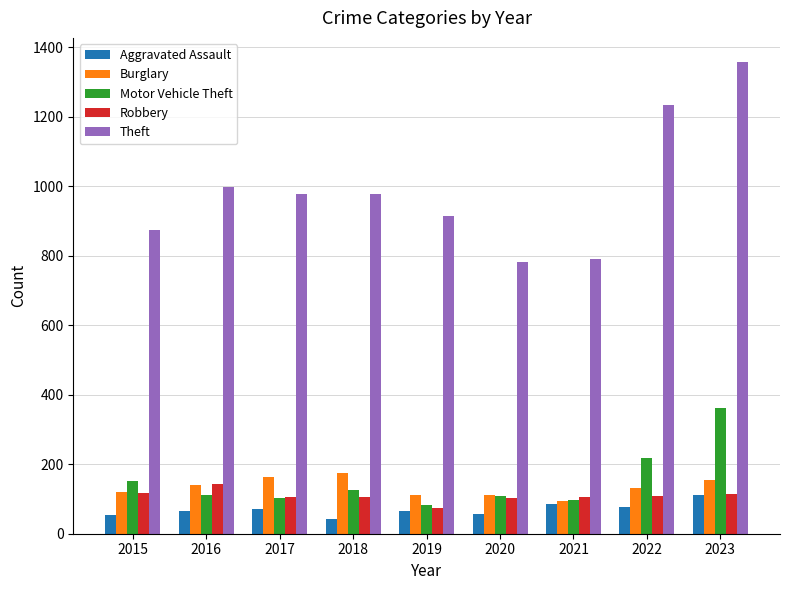

The value of Robbery at 2018 is 192. True or false?

False